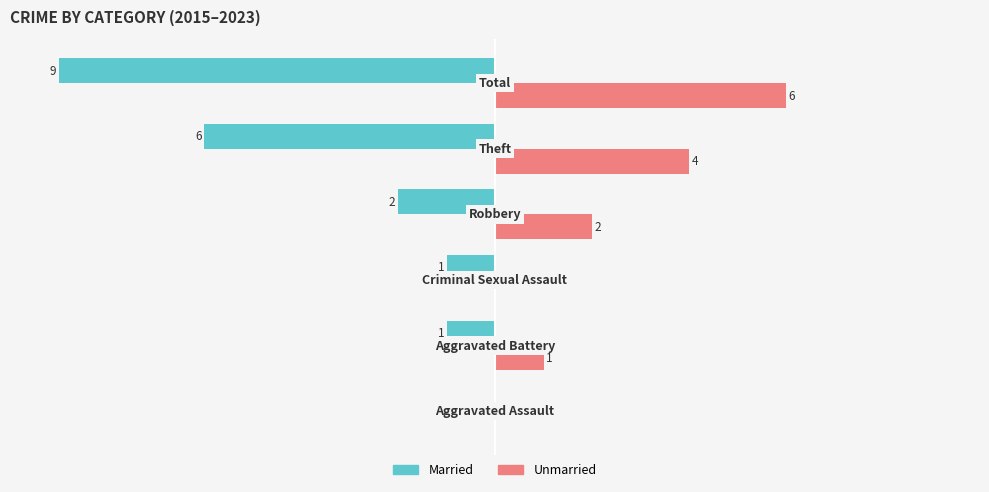

Which series has the largest range (max minus min)?

Married